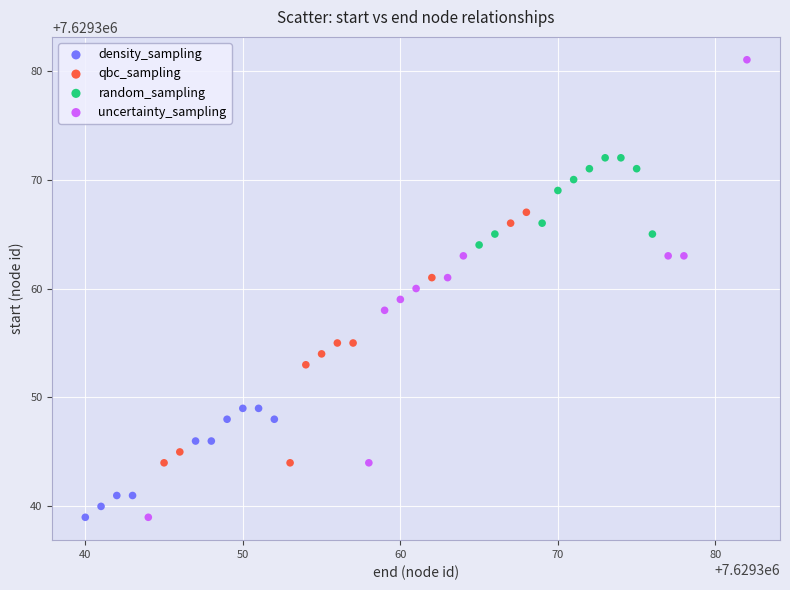

Which series contains the highest Y value?

uncertainty_sampling